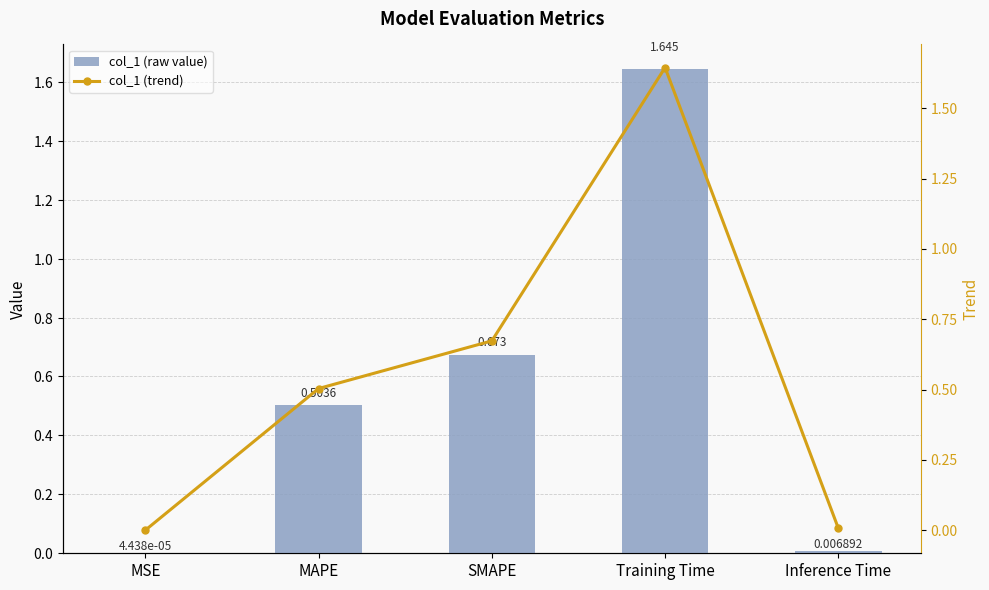

What is the difference between the maximum and minimum values in the col_1 (raw value) series?

1.6